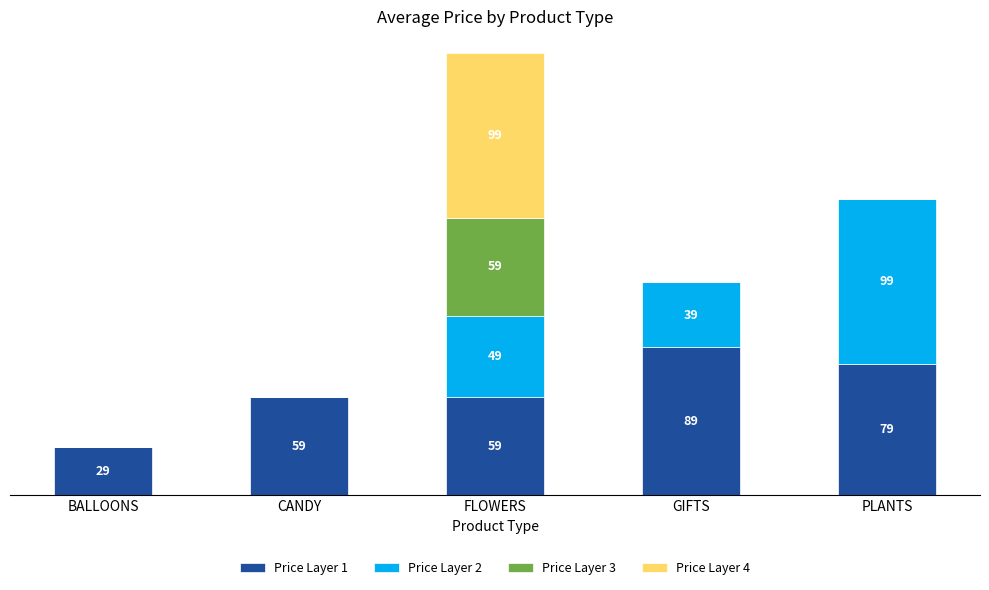

At which category is the sum across all series the highest?

FLOWERS